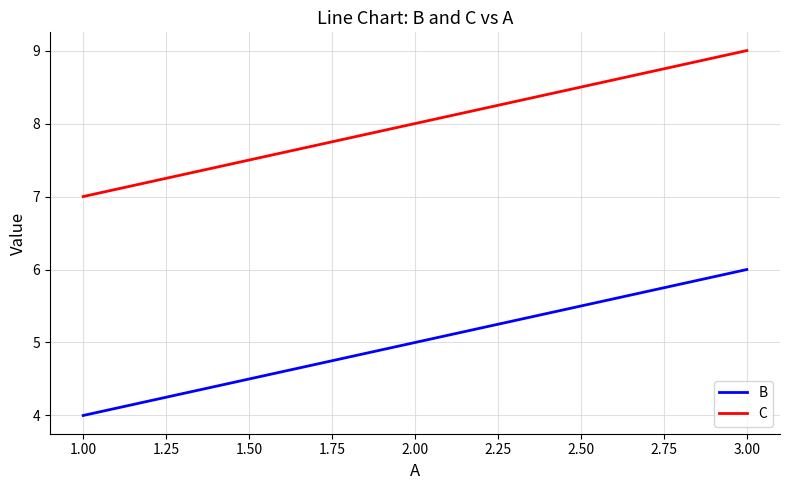

What is the lowest value of the B series?

4